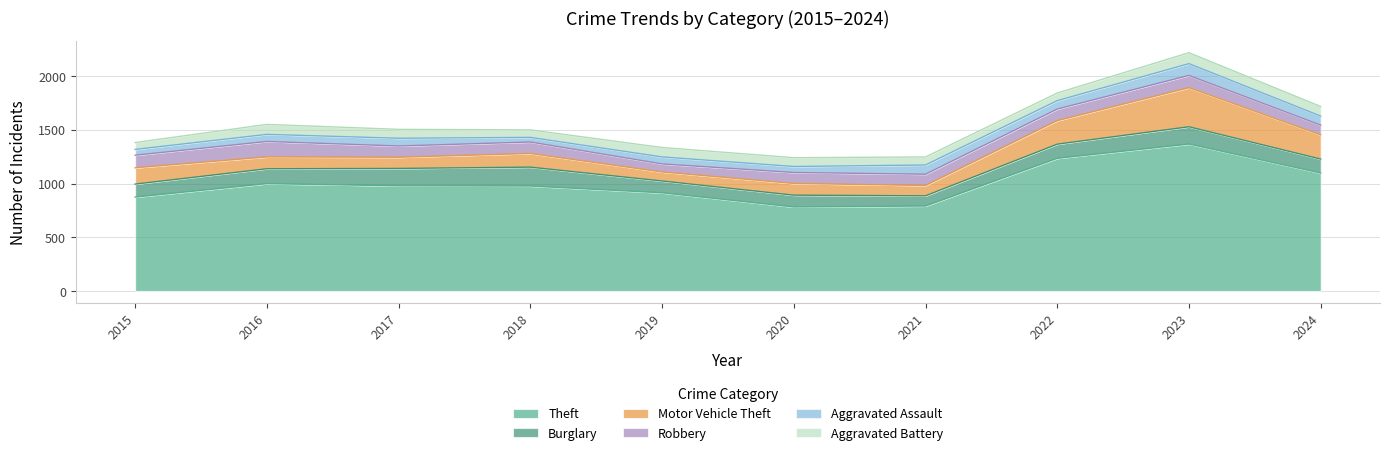

Which series has the largest total across all categories?

Theft